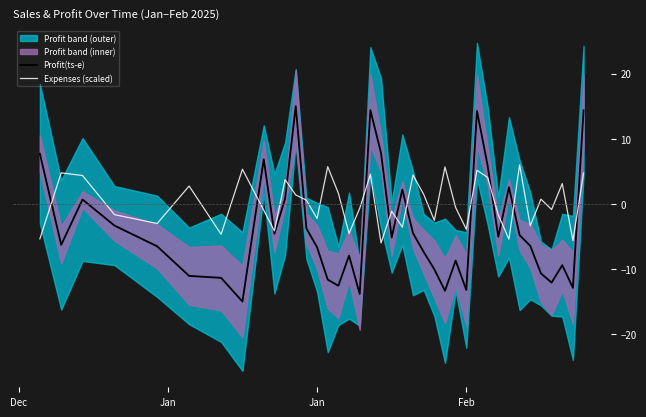

True or false: Profit(ts-e) has more than 0 interior local peaks.

True